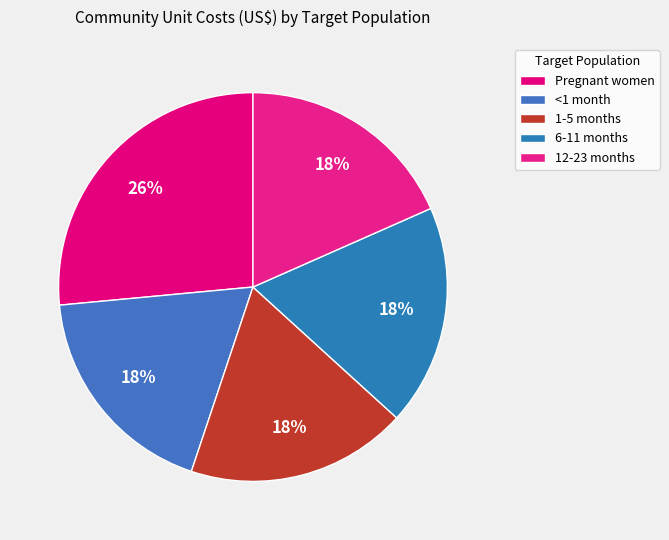

How much of the chart is everything except 1-5 months?

81.6%